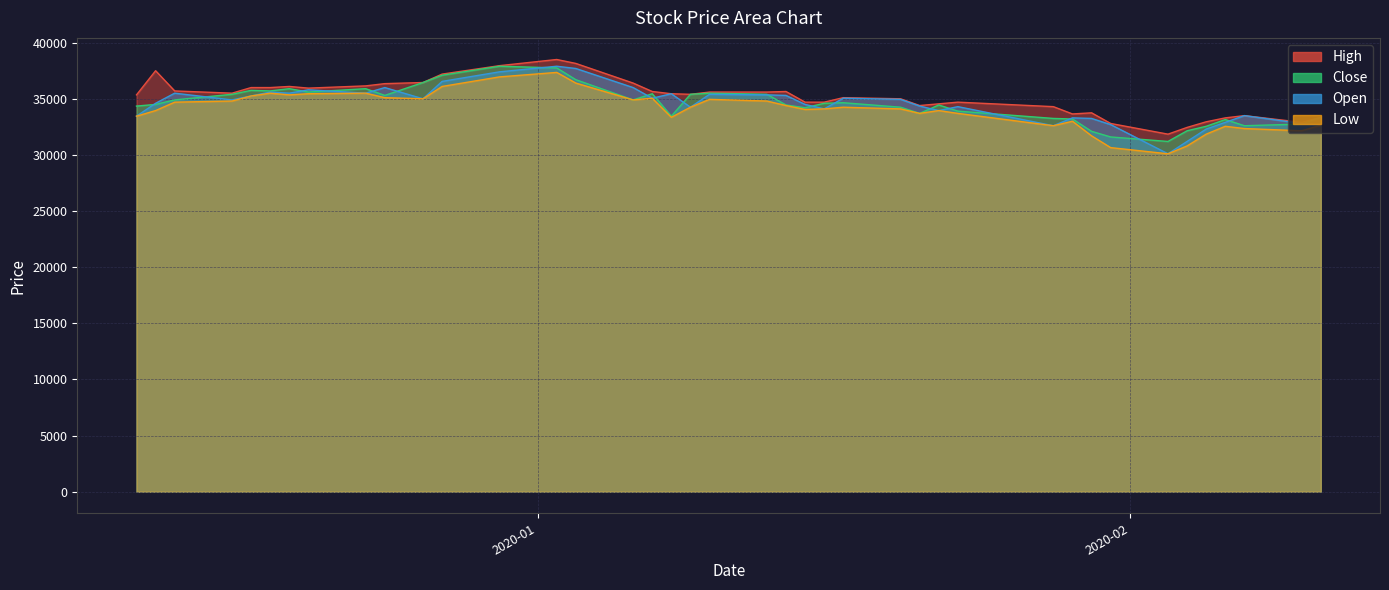

At which category is the sum across all series the highest?

2020-01-02